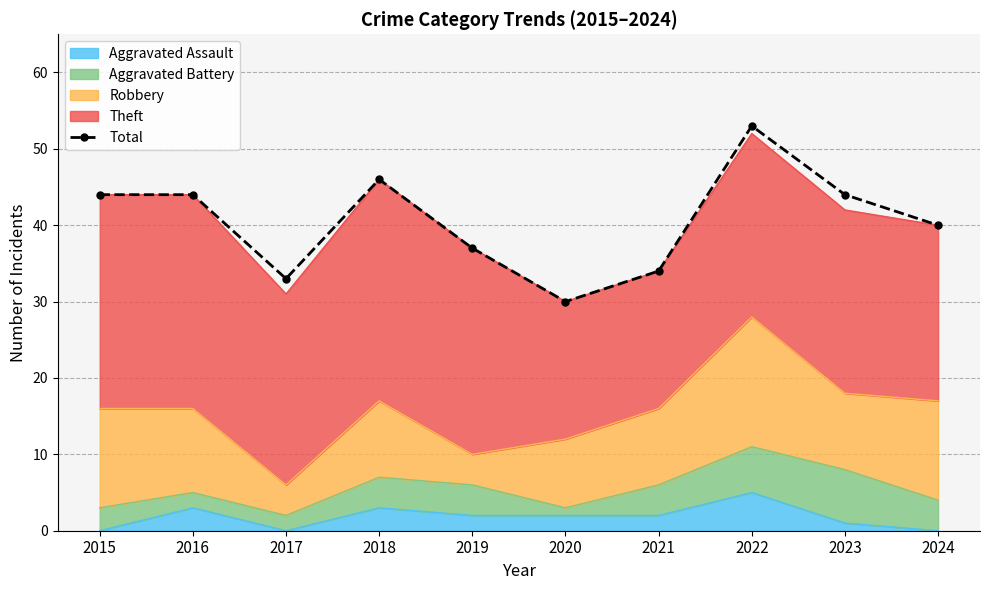

The chart shows a value of 40 at 2024. True or false?

True